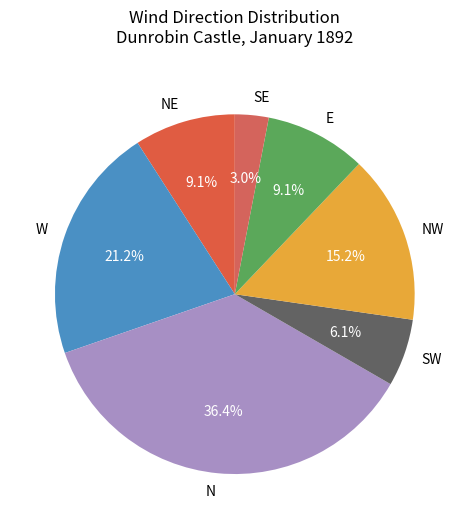

Is the sum of N and SE greater than half?

No